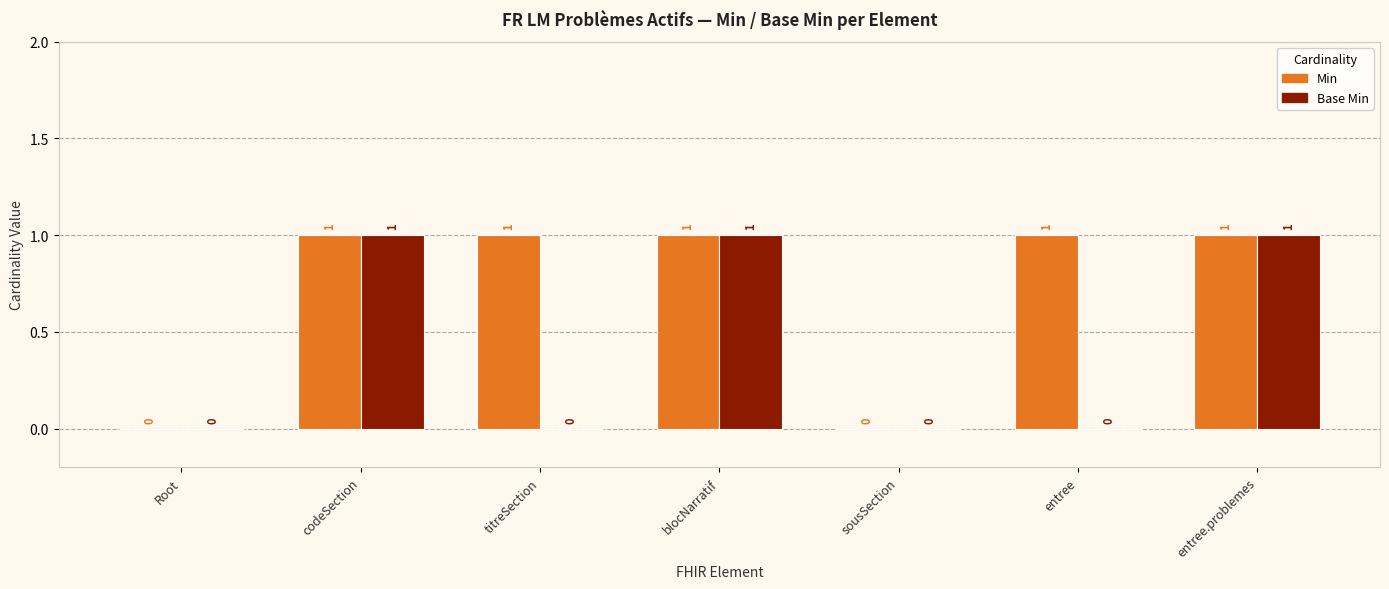

What value does the Min series have at entree.problemes?

1